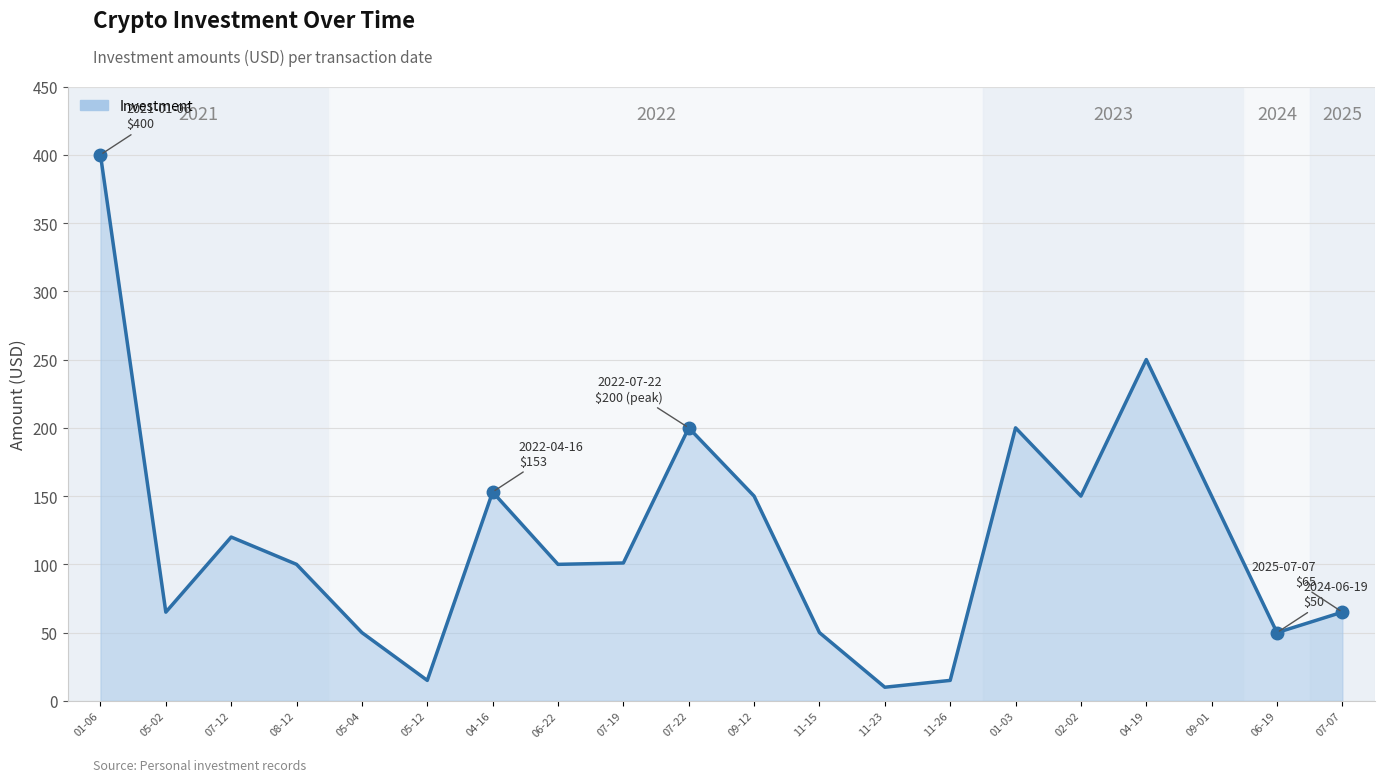

What is the average value?

120